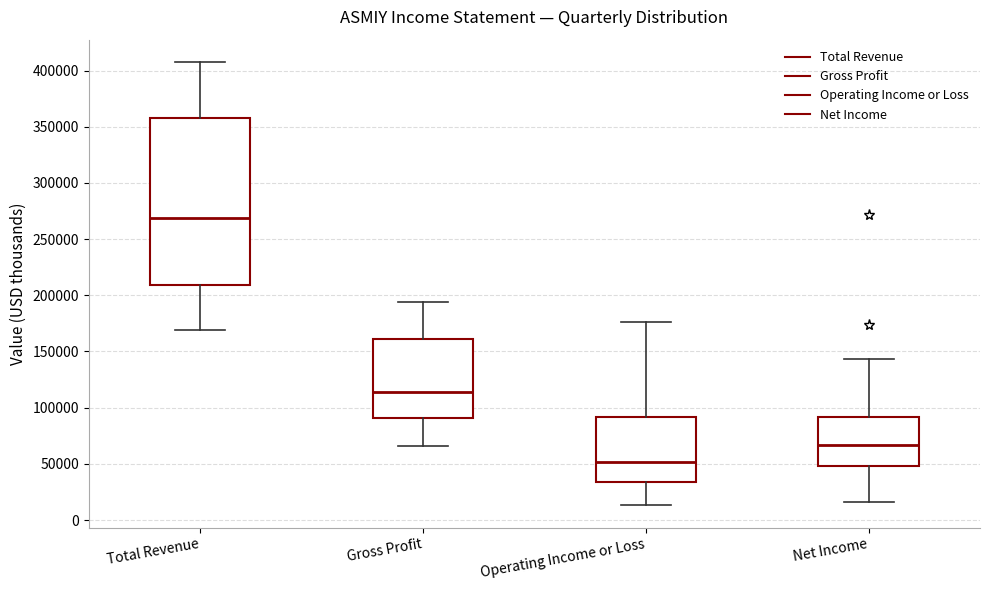

Reading left to right, read every box against the y-axis: the position of its median line, the range the box covers, and the ends of its whiskers. The values are not printed on the chart, so give them approximately, as read against the axis.

Total Revenue: median 270000, box 210000 to 355000, whiskers 170000 to 410000
Gross Profit: median 115000, box 90000 to 160000, whiskers 65000 to 195000
Operating Income or Loss: median 50000, box 35000 to 90000, whiskers 15000 to 175000
Net Income: median 65000, box 50000 to 90000, whiskers 15000 to 145000